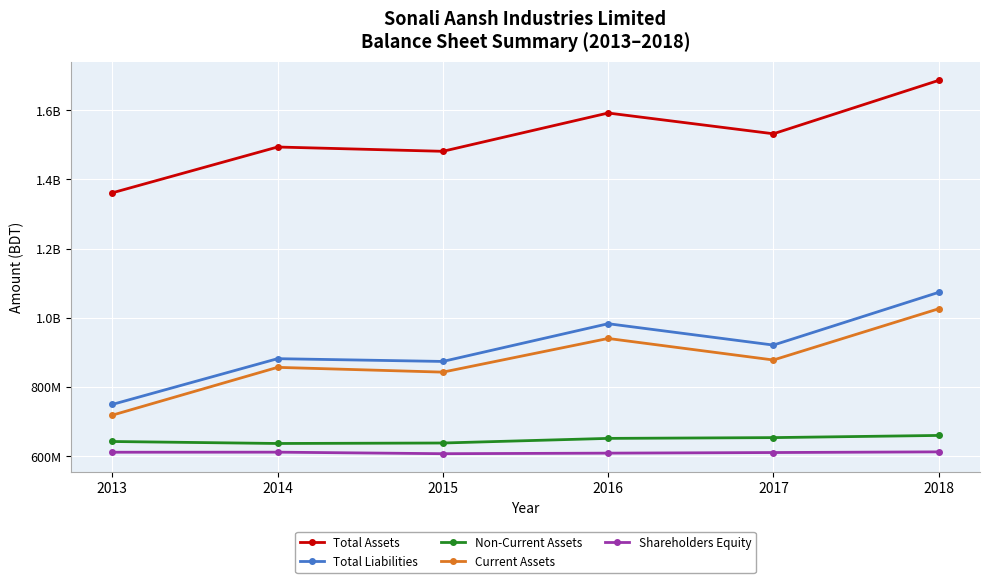

Which series has the largest range (max minus min)?

Total Assets